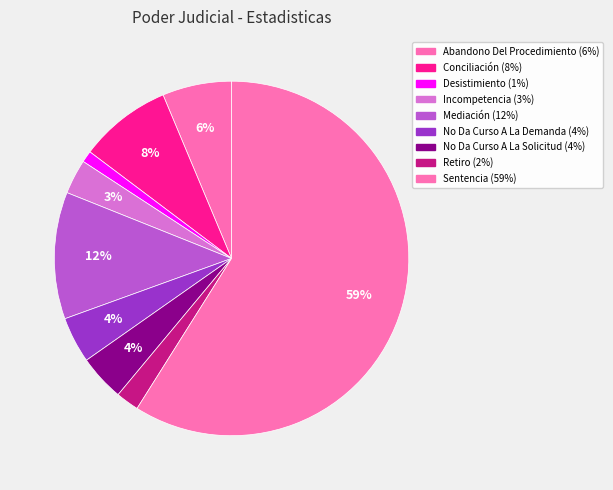

What is the change in value from Conciliación to Retiro?

-6